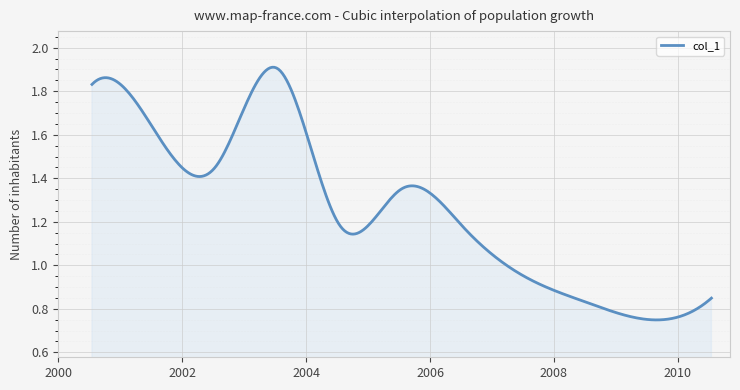

What is the value of the 5th point from the left?

1.2